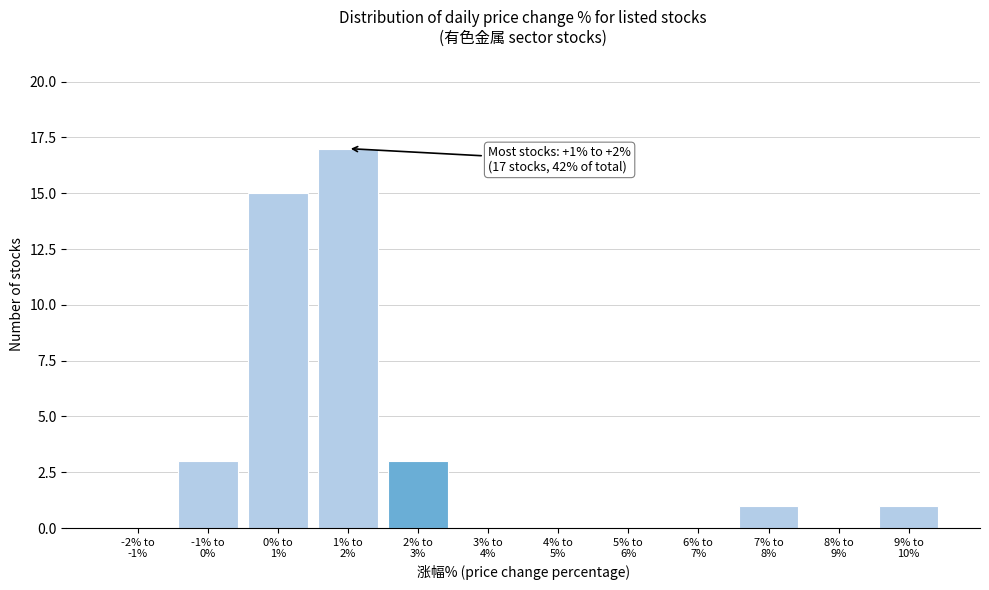

What is the sum of all values?

40